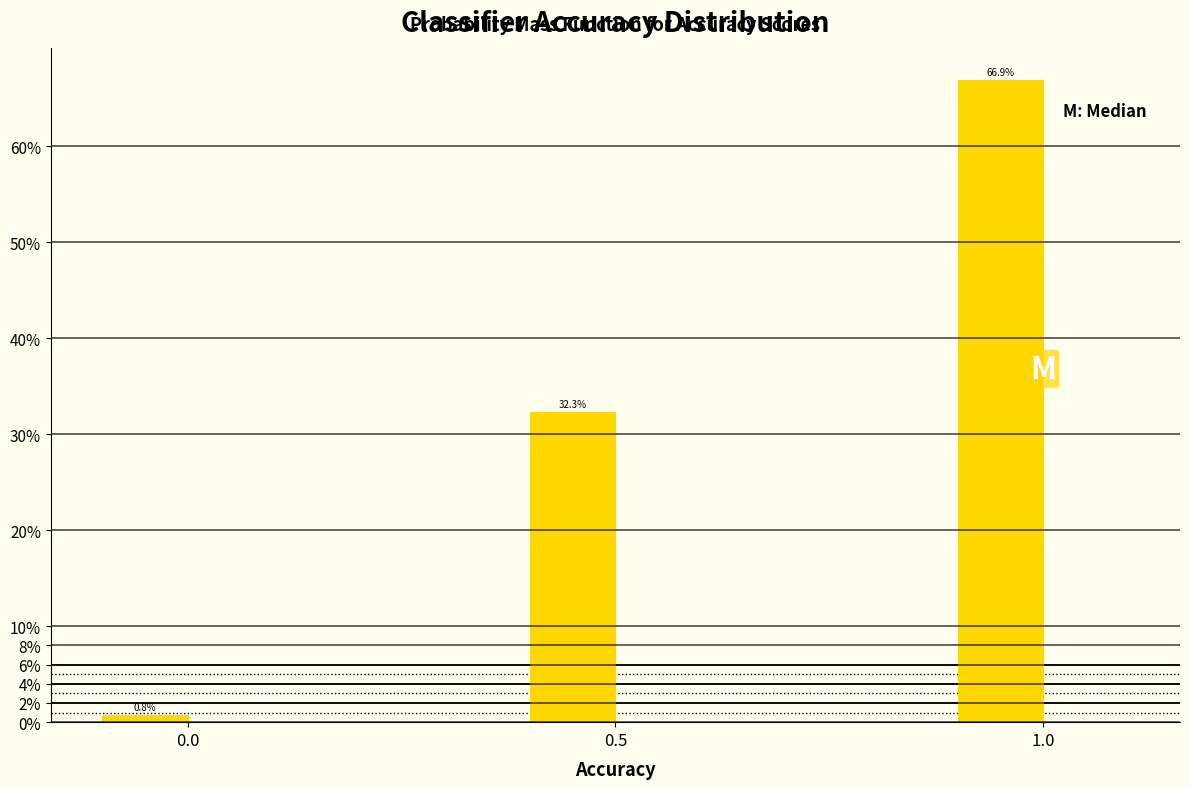

Read against the x-axis, roughly where is the centre of the tallest bar?

0.95